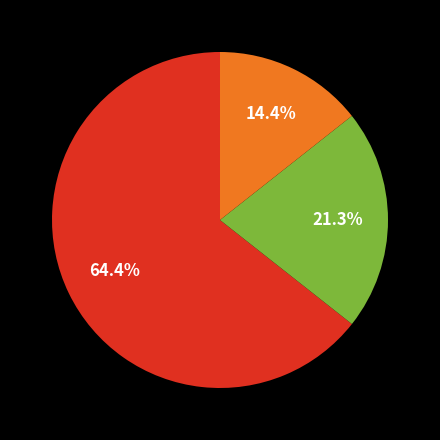

Does any single category account for the majority?

Yes